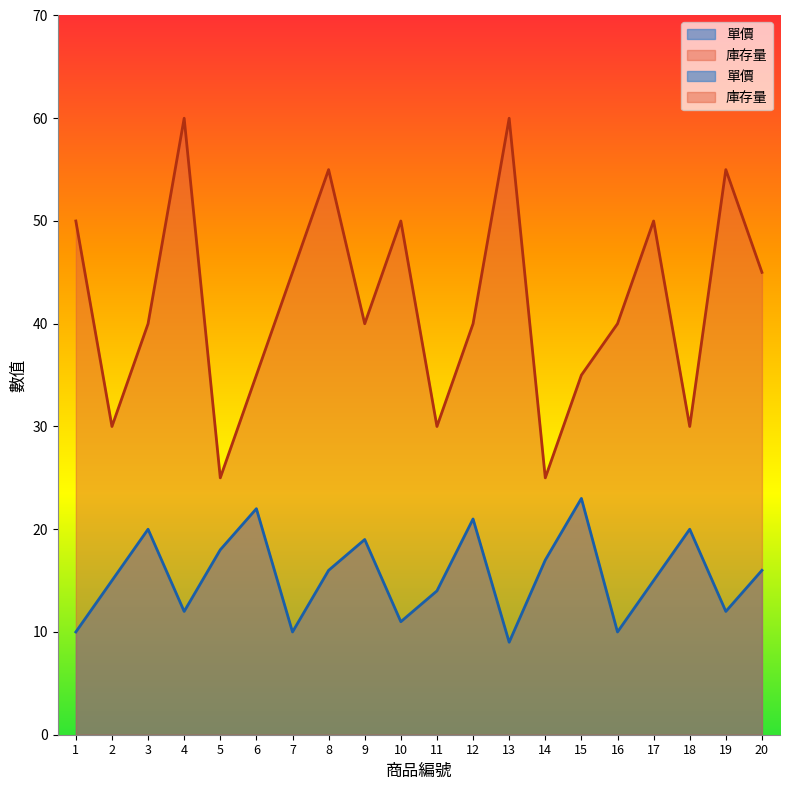

Does the chart display data point markers on the line(s)?

No